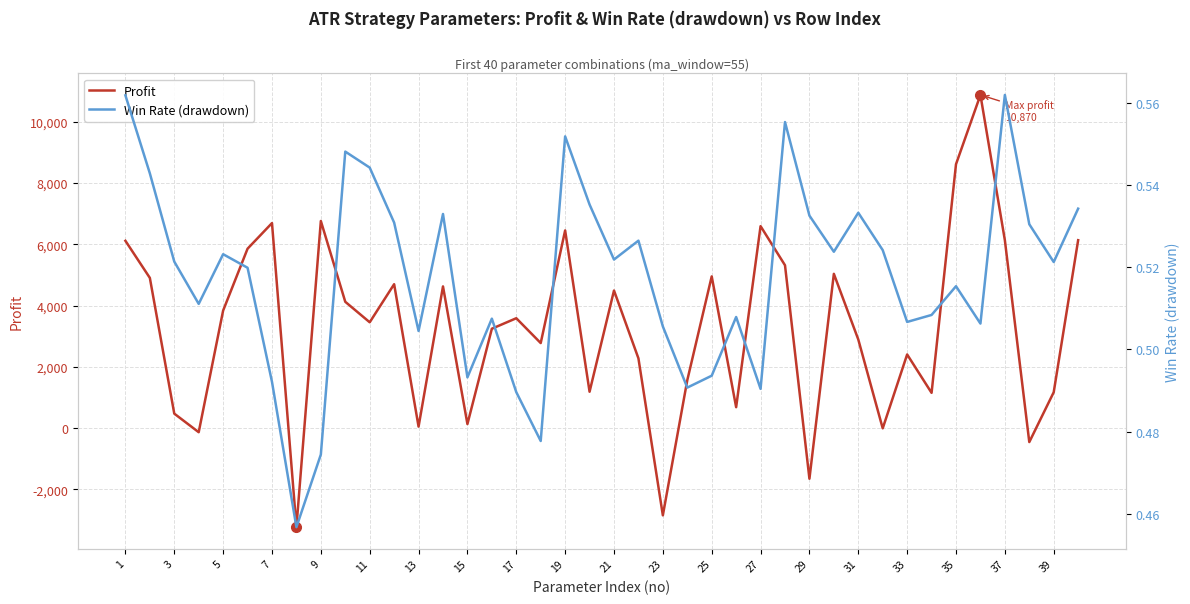

Read the Profit value at 33.

2404